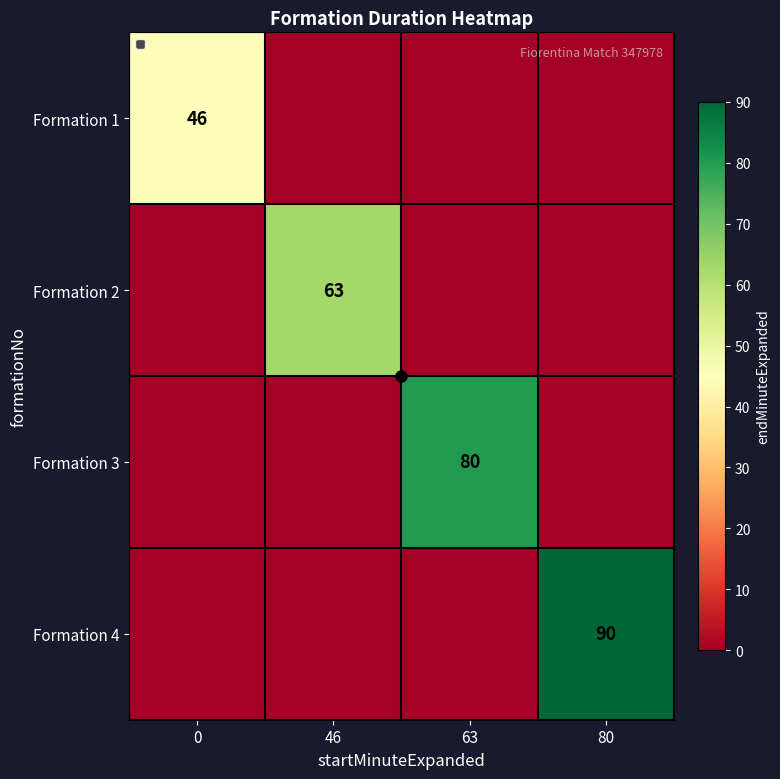

At how many categories does at least one series exceed 39?

4